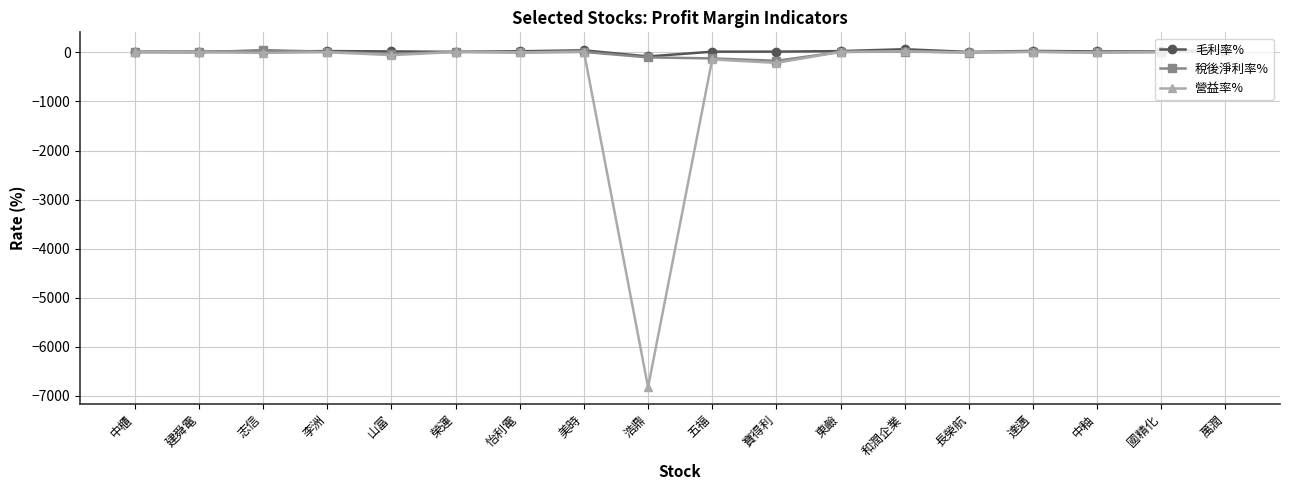

Which series has the widest spread of values?

營益率%